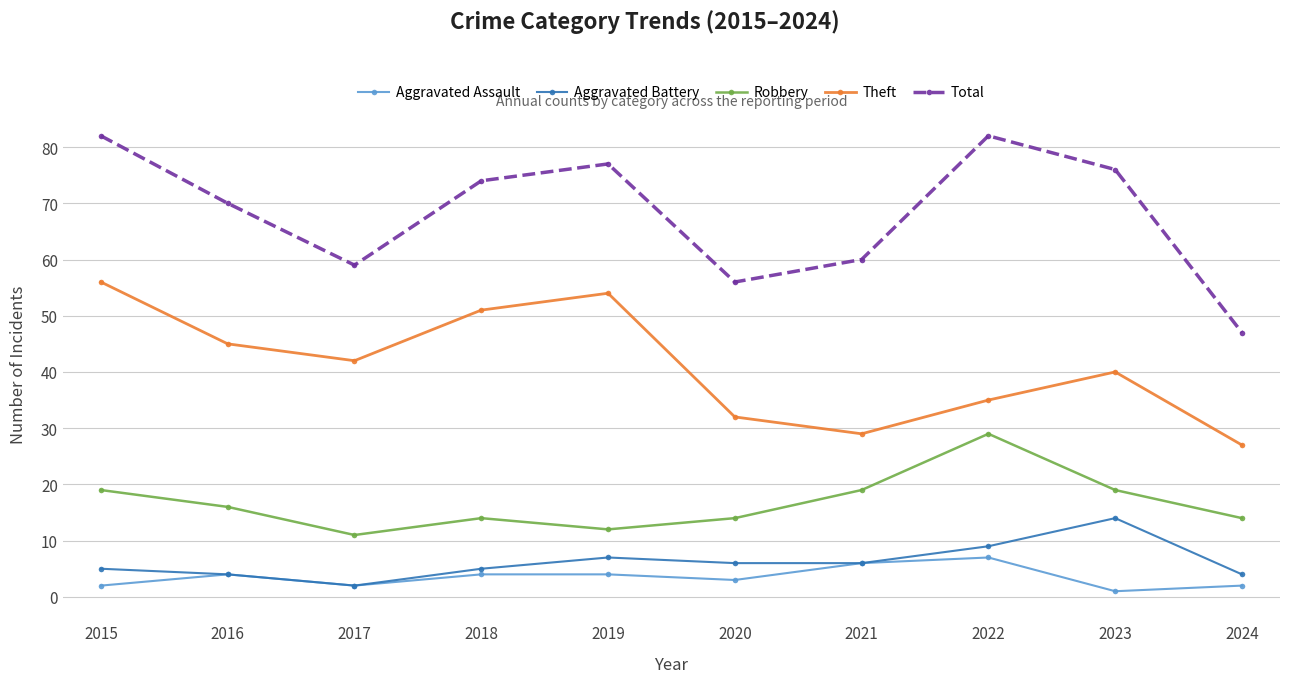

What are all the series names shown in the legend?

Aggravated Assault, Aggravated Battery, Robbery, Theft, Total